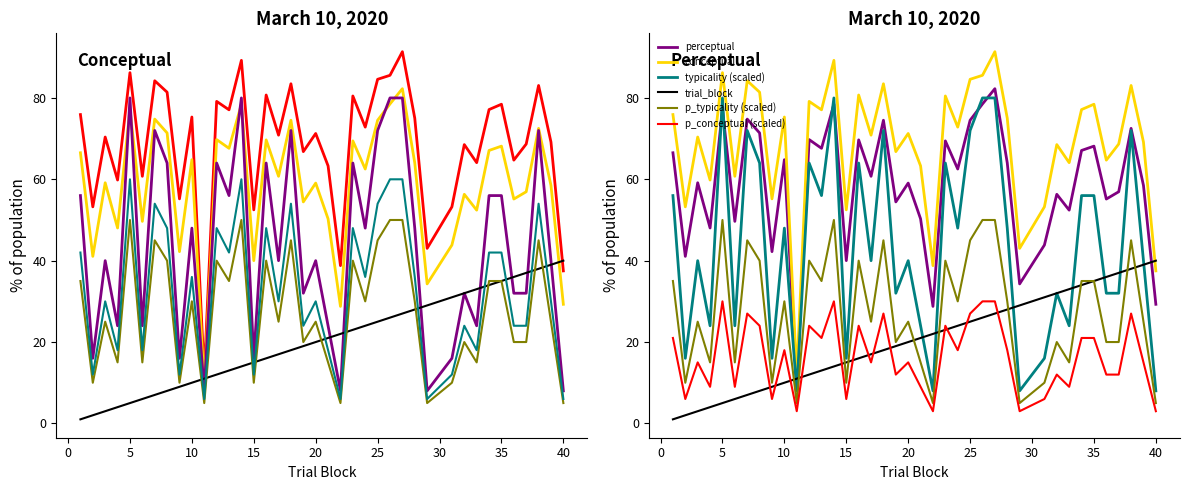

Where is the first local maximum for p_conceptual (scaled)?

5